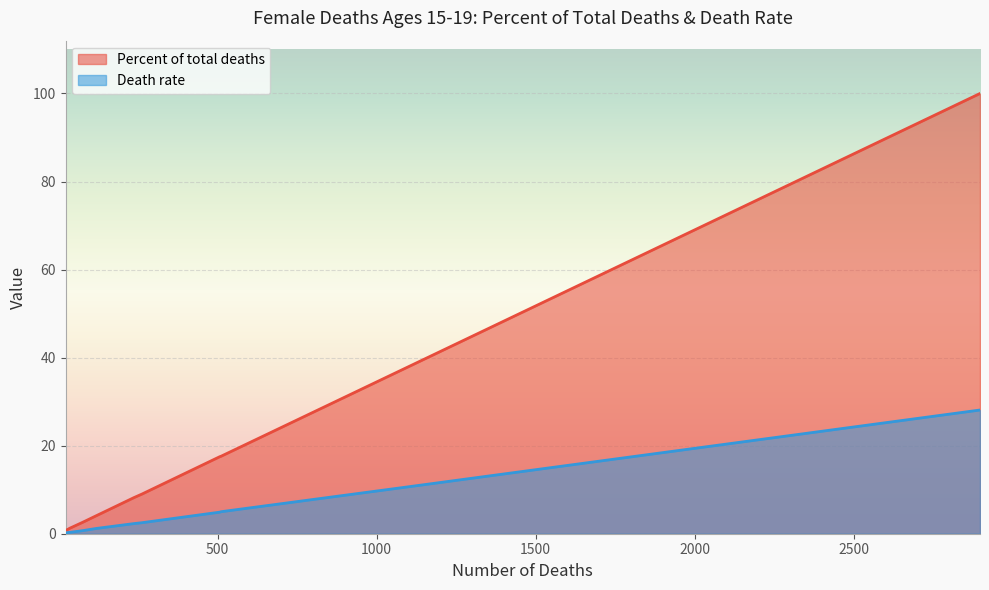

True or false: Death rate has more than 1 points higher than both neighbors.

False